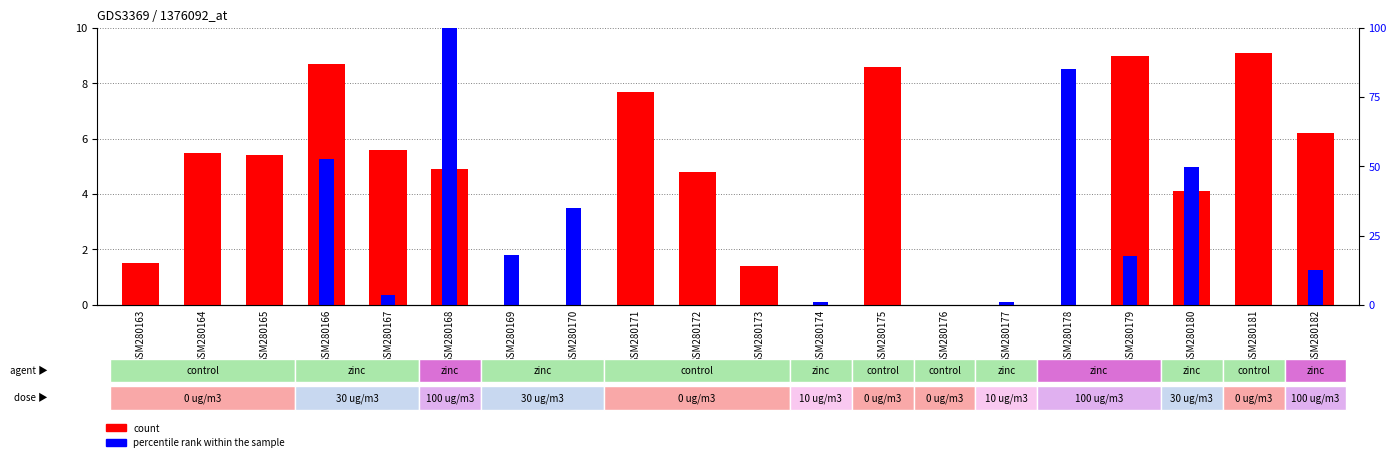

Between GSM280163 and GSM280169, which is larger?

GSM280163